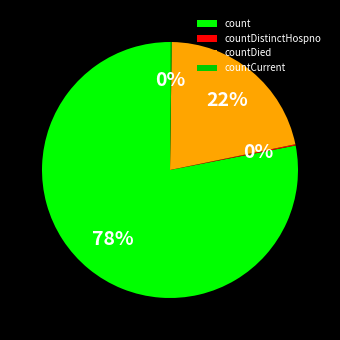

To the nearest percent, what is the difference between the largest and smallest slice percentages?

78%